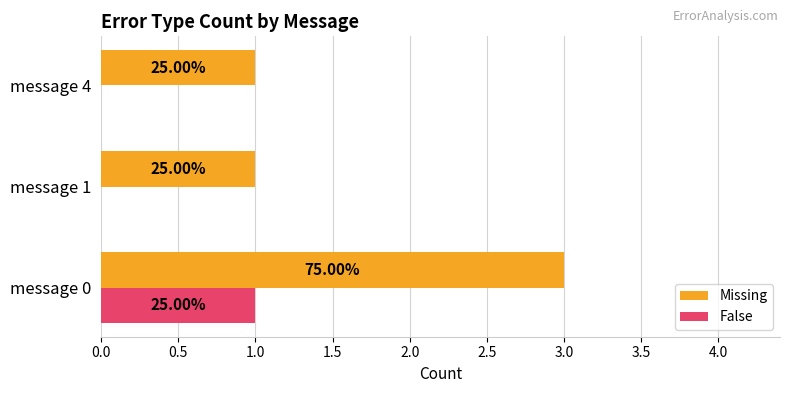

What are all the series names shown in the legend?

Missing, False